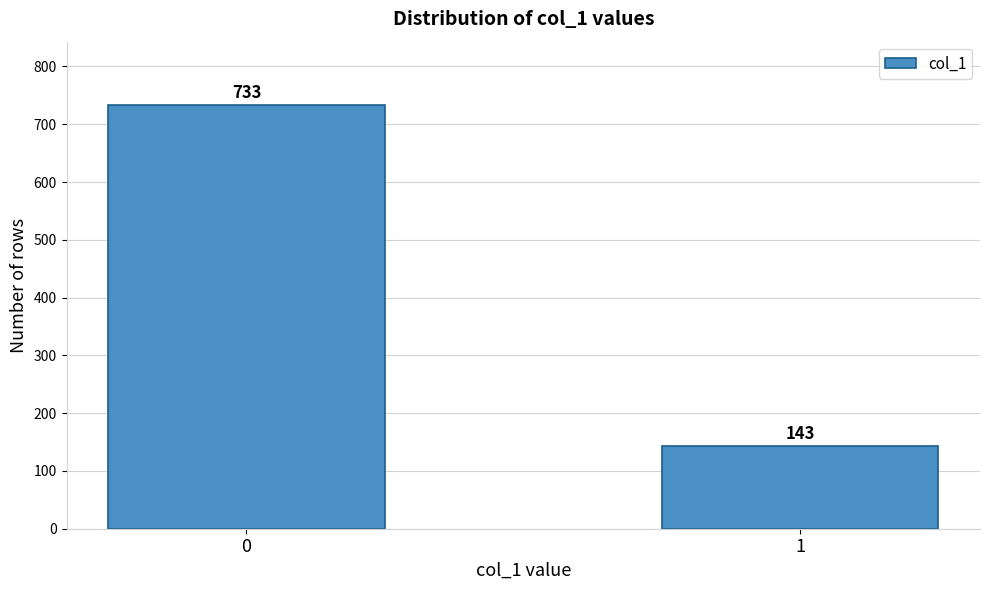

Reading left to right, transcribe all the data shown in this chart.

733	143